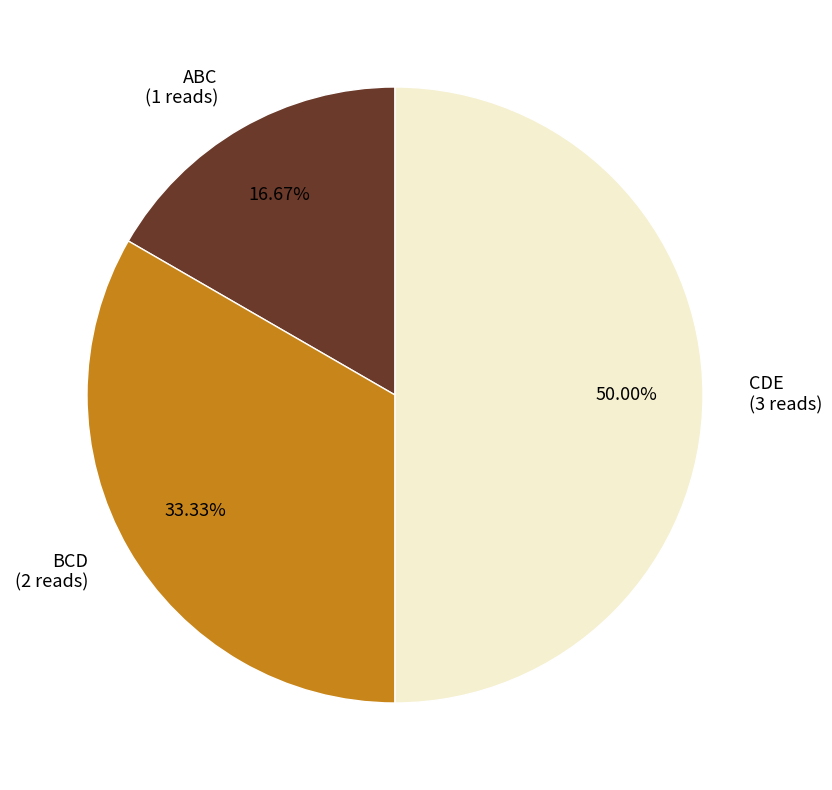

To the nearest percent, what portion does BCD represent?

33%